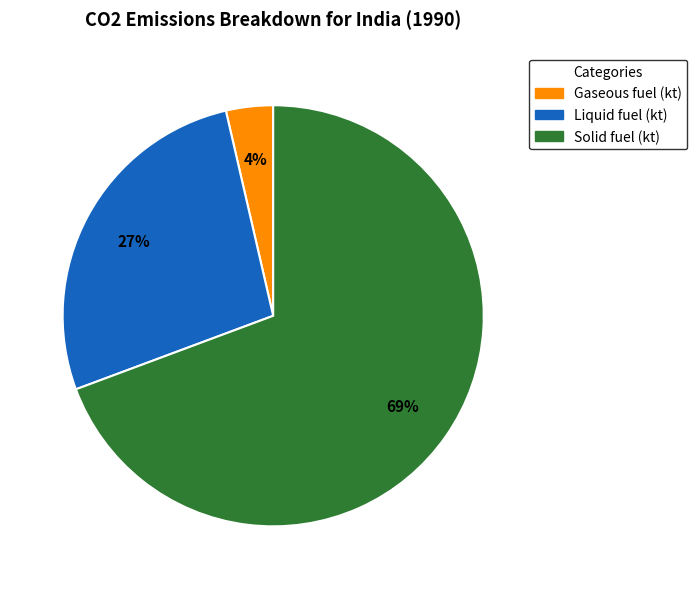

To the nearest percent, what is the average slice percentage?

33%